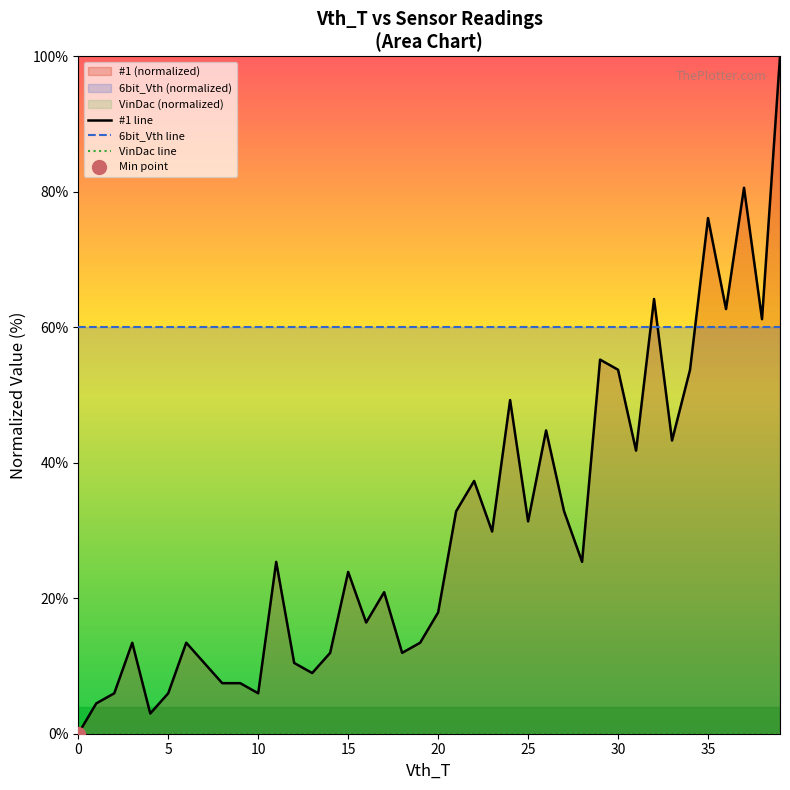

Rank the series by their average value, from lowest to highest.

VinDac line, #1 line, 6bit_Vth line